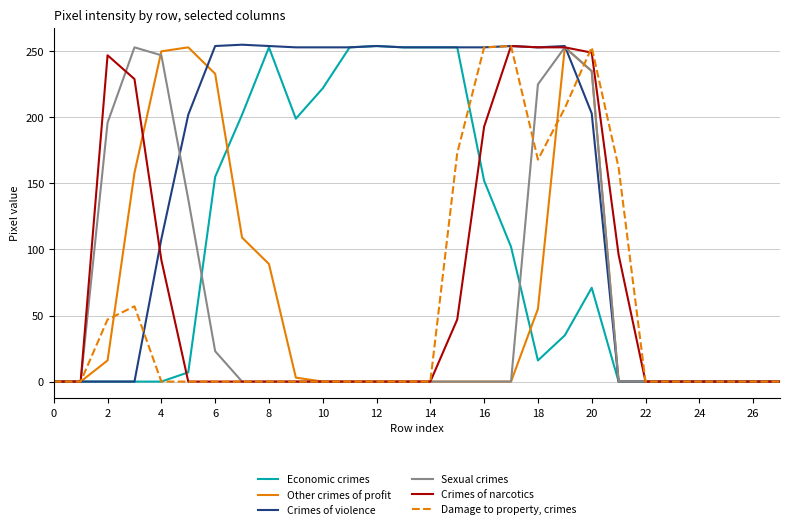

Which series has the largest total across all categories?

Crimes of violence